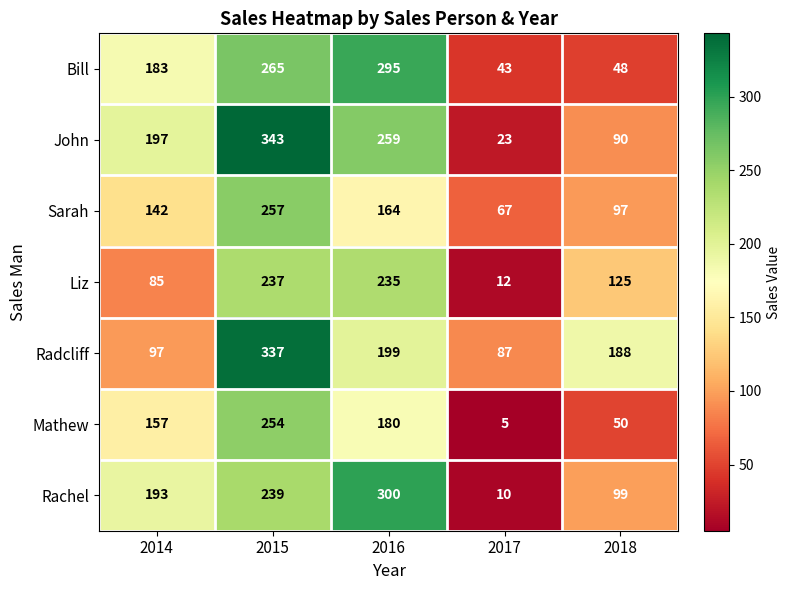

At 2014, list the series in order from largest to smallest.

John, Rachel, Bill, Mathew, Sarah, Radcliff, Liz